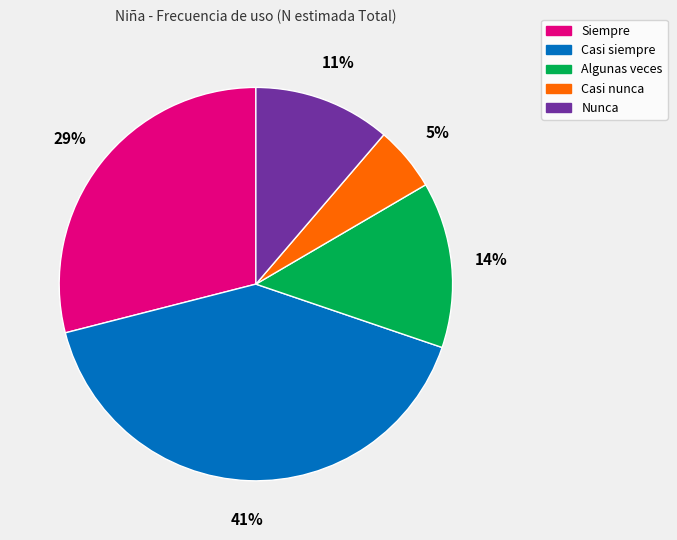

Which slice is the largest?

Casi siempre